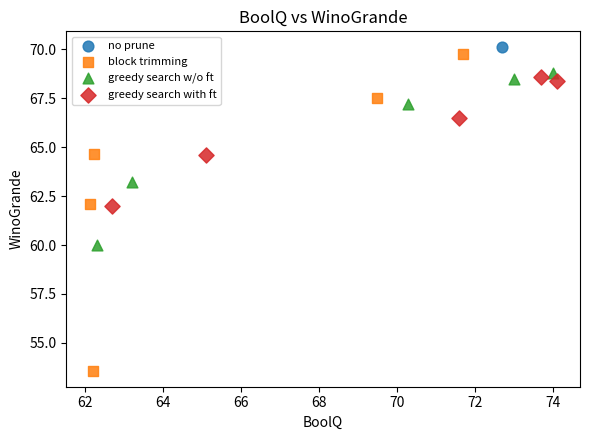

What are all the series names shown in the legend?

no prune, block trimming, greedy search w/o ft, greedy search with ft